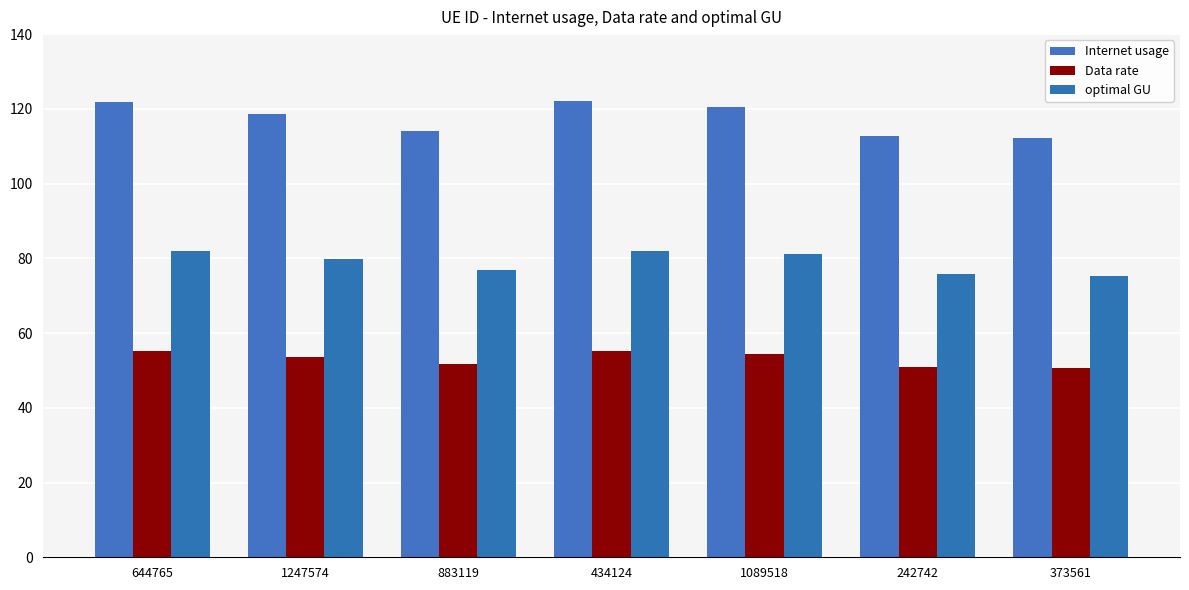

True or false: Internet usage has a value of 44.5 at 1089518.

False